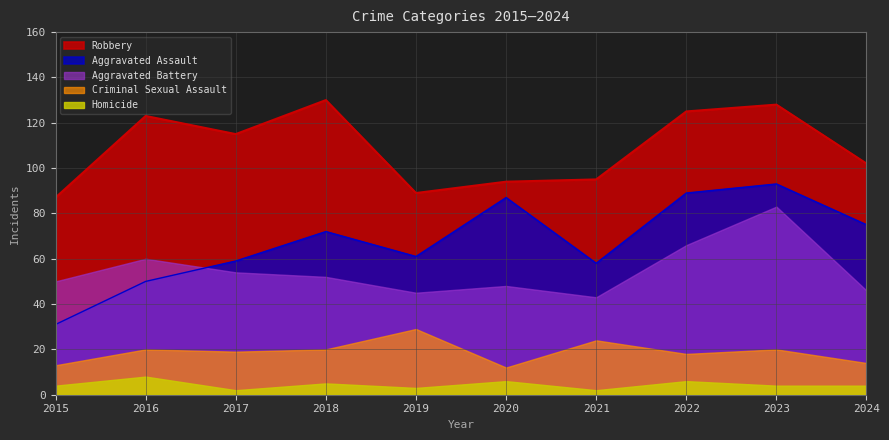

How many interior local peaks does the Criminal Sexual Assault series have?

4